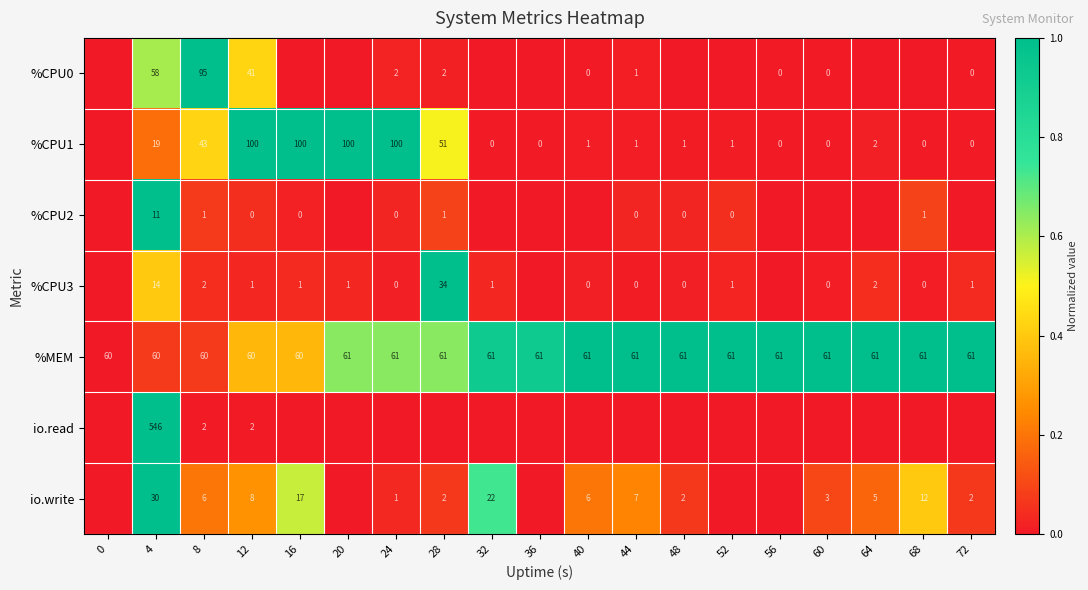

How many data points in %MEM are less than 61?

5